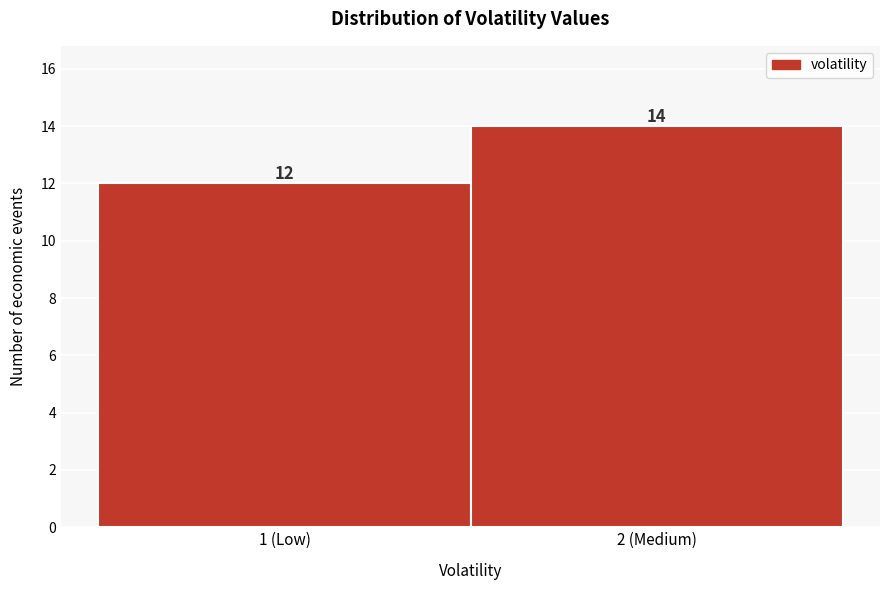

Reading left to right, list all the values displayed in this chart.

1 (Low)=12	2 (Medium)=14